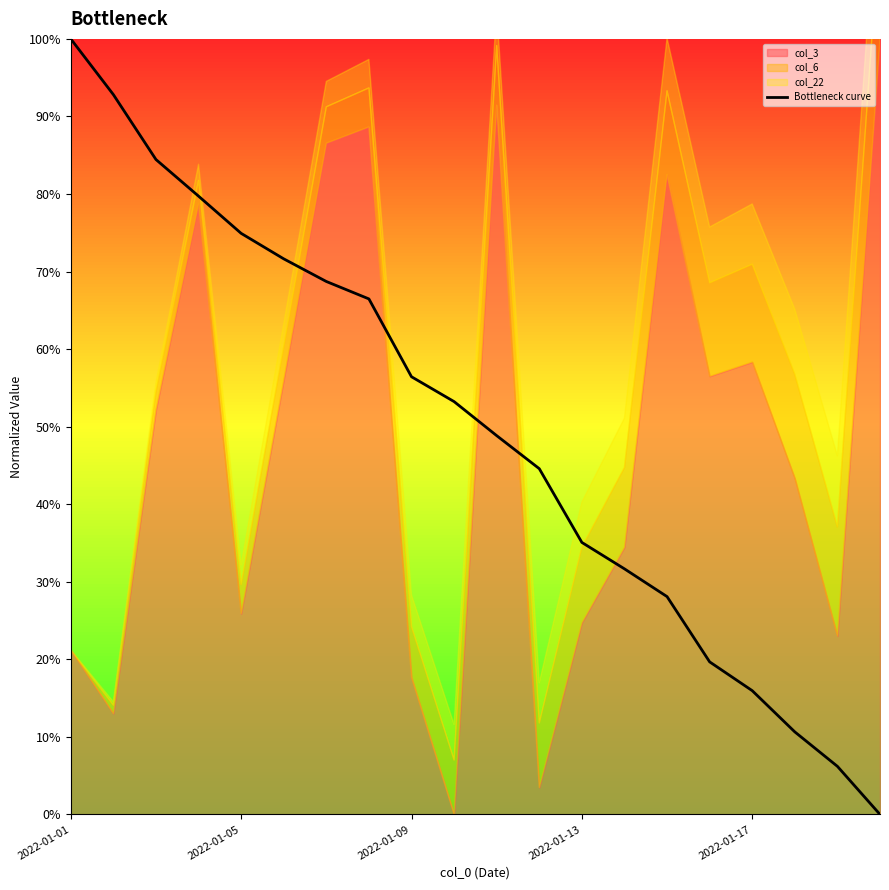

What is the difference between the maximum and minimum values?

1.0